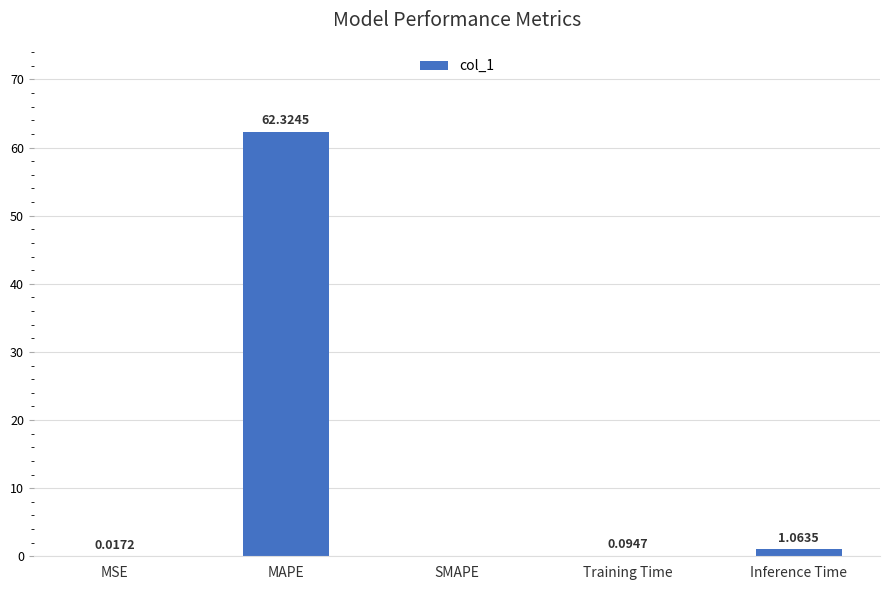

Between Training Time and MSE, which is larger?

Training Time